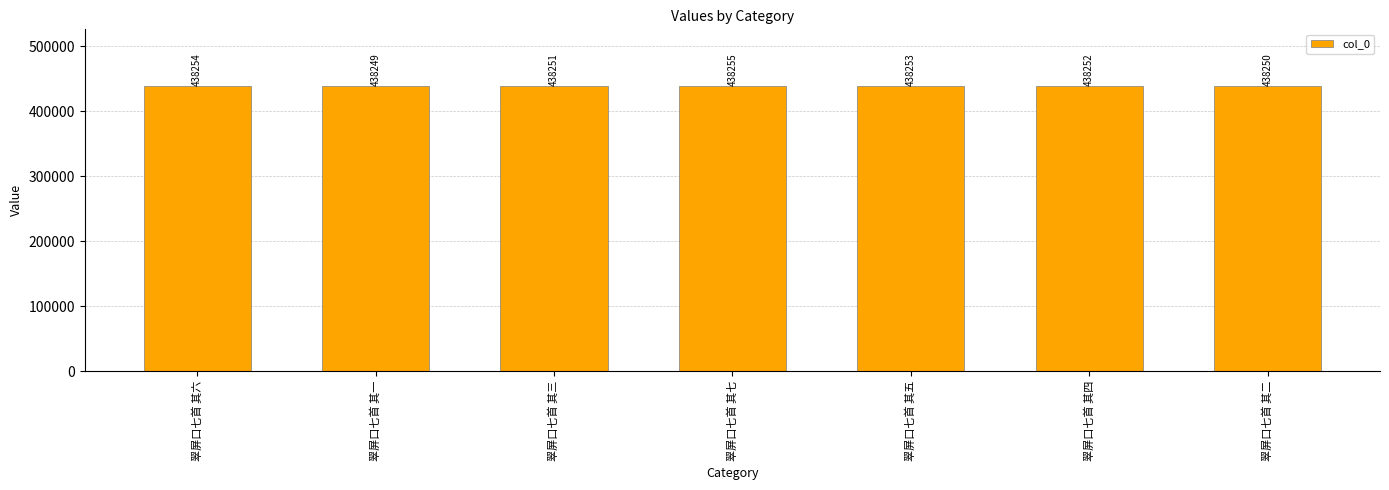

Reading left to right, what are all the values shown in this chart?

438254	438249	438251	438255	438253	438252	438250